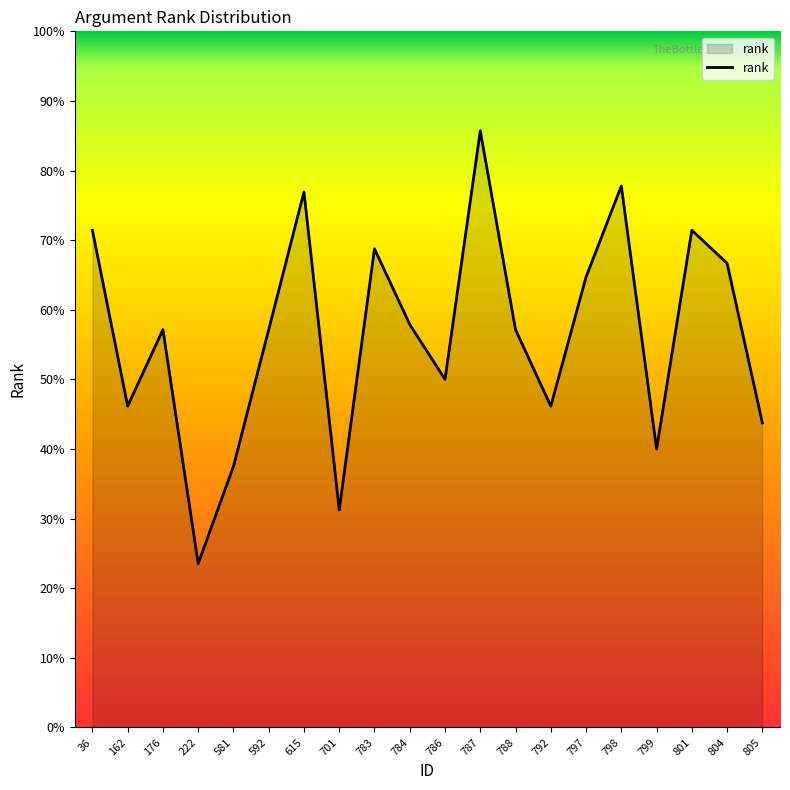

What is the difference between the second highest and minimum values?

0.5